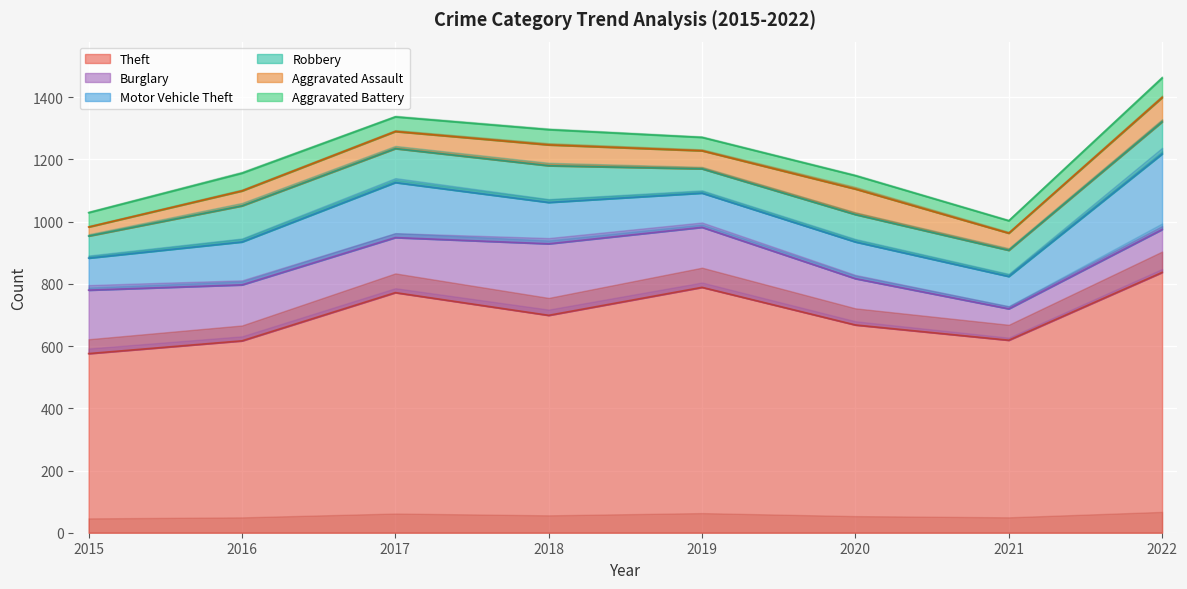

Is it true that Theft equals 335 at 2015?

False